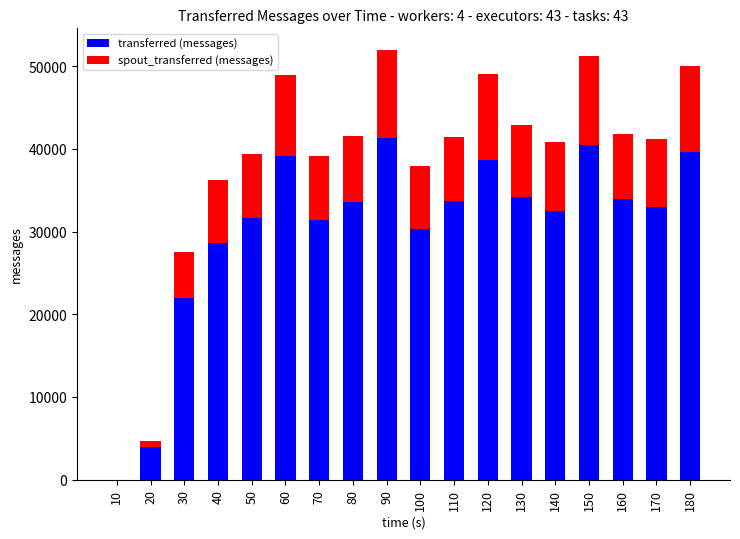

What is the maximum value for transferred (messages)?

41300